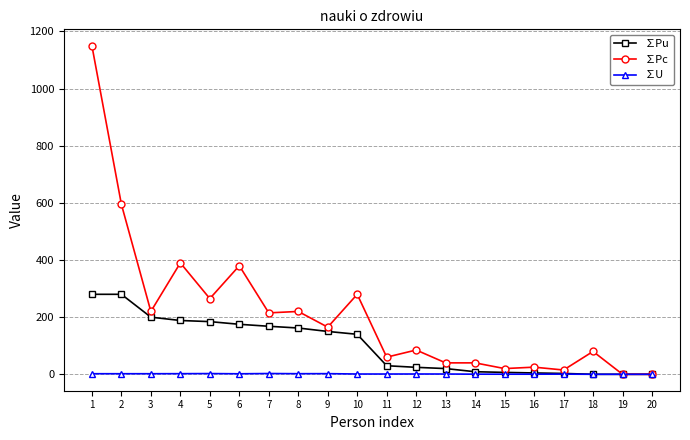

Which series has the widest spread of values?

∑Pc